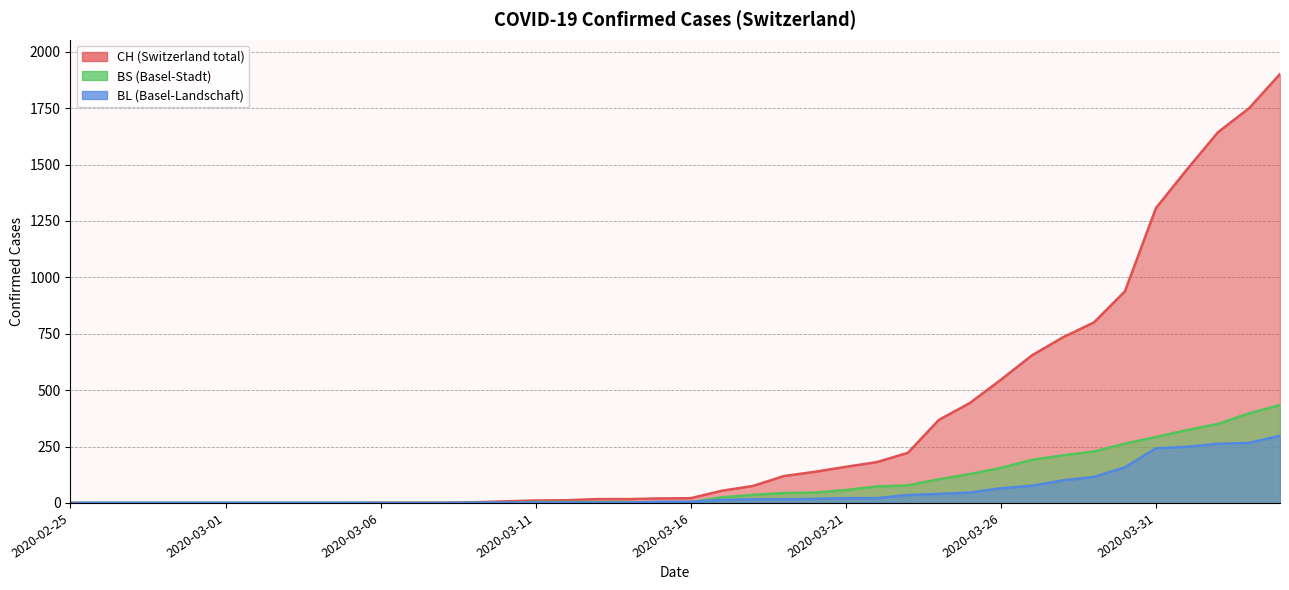

What is the difference between the BS values at 2020-03-09 and 2020-03-24?

105